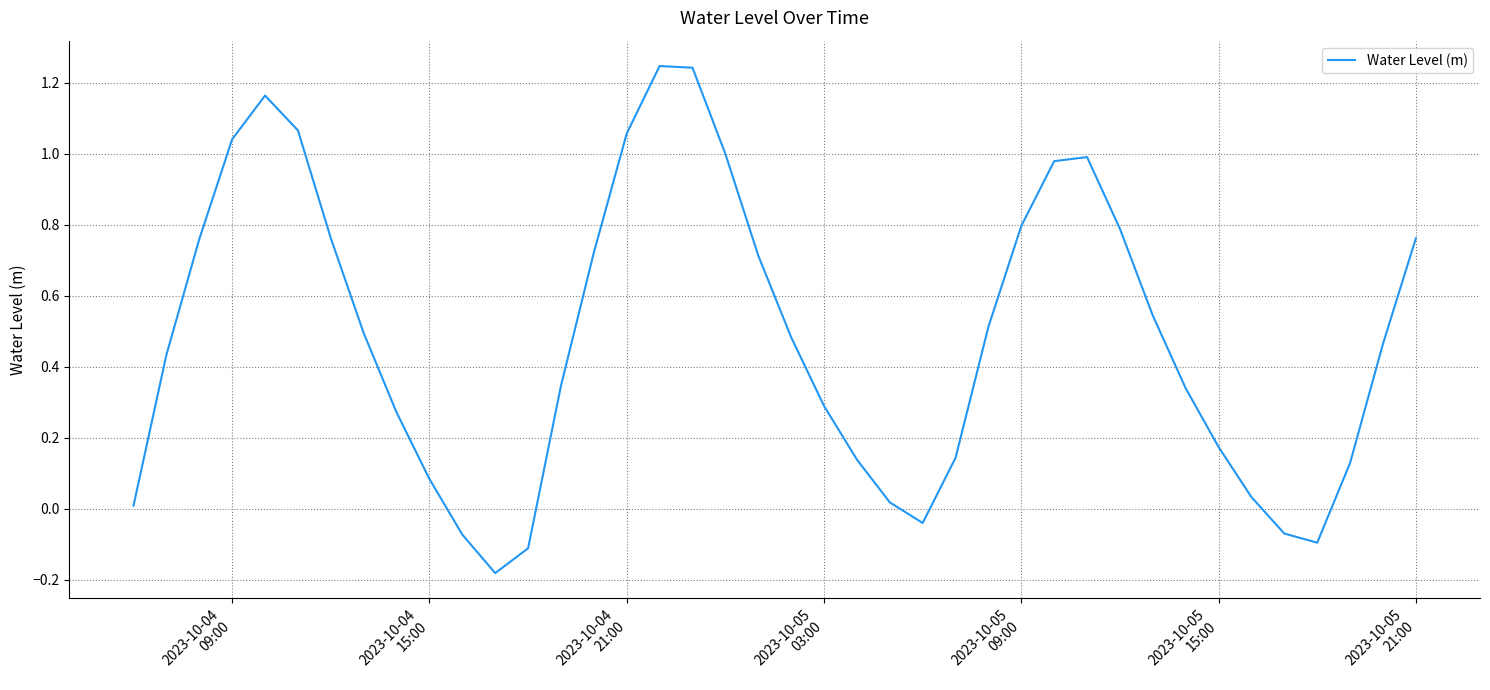

What is the difference between the second highest and second lowest values?

1.4